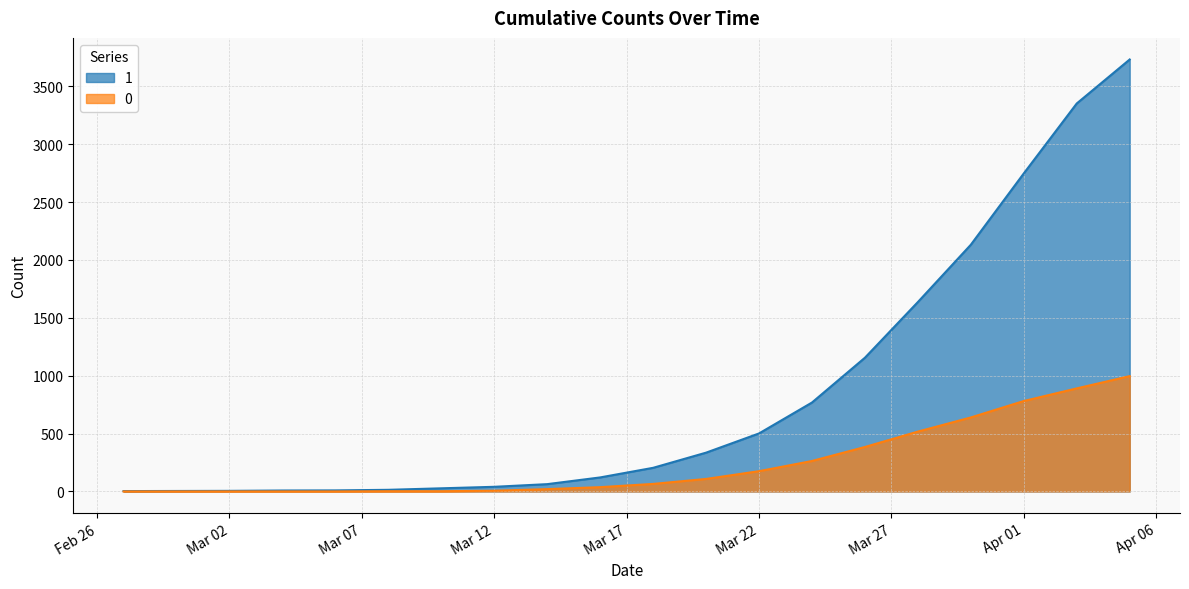

True or false: 0 and 1 cross at least once.

False